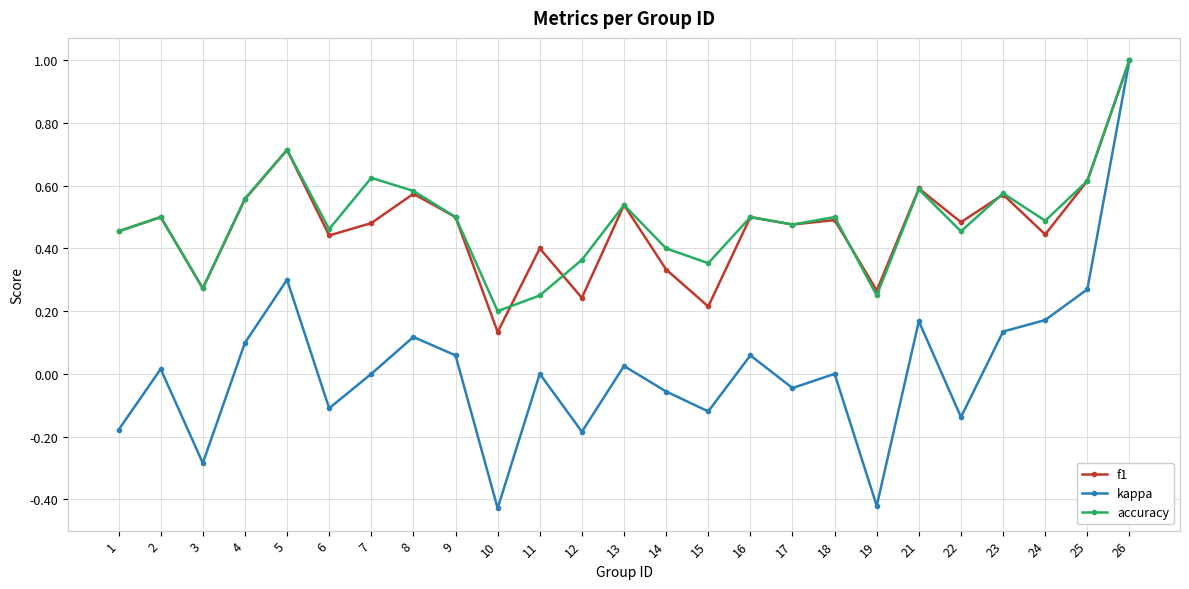

What are all the series names shown in the legend?

f1, kappa, accuracy